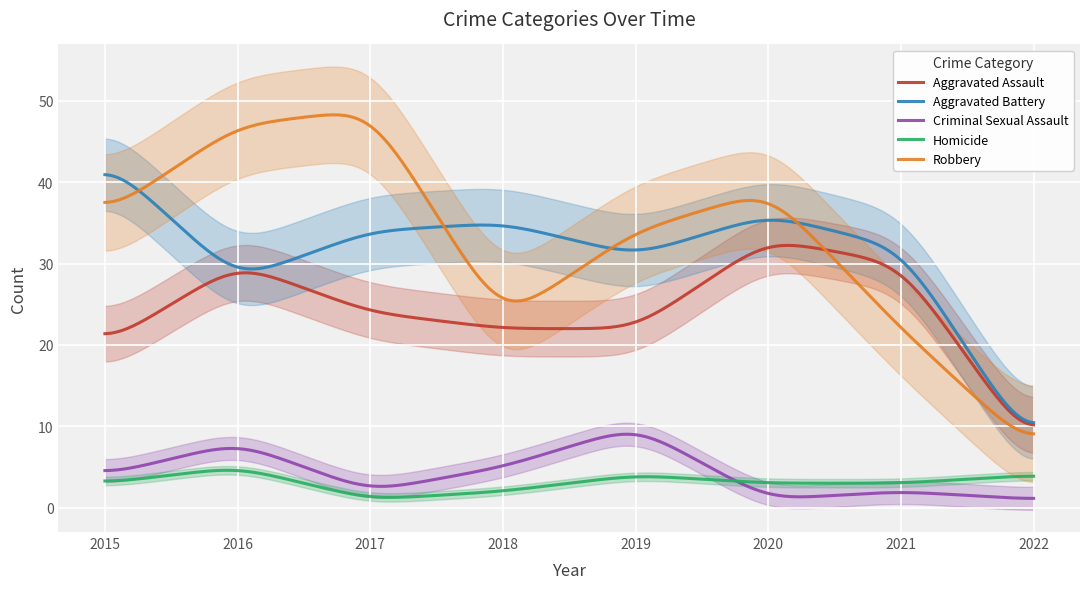

At how many categories does at least one series exceed 12?

7